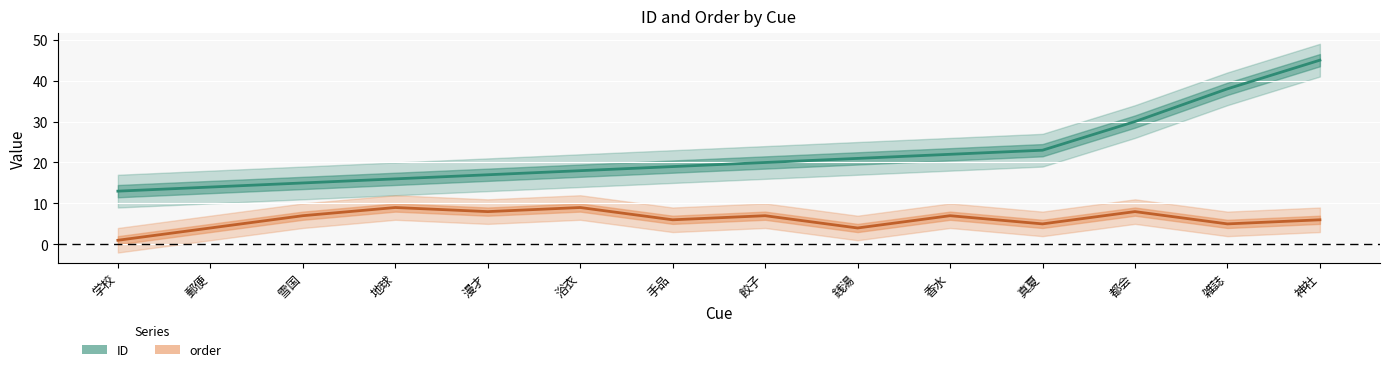

Is the value of ID at 真夏 greater than the value of order at 真夏?

Yes